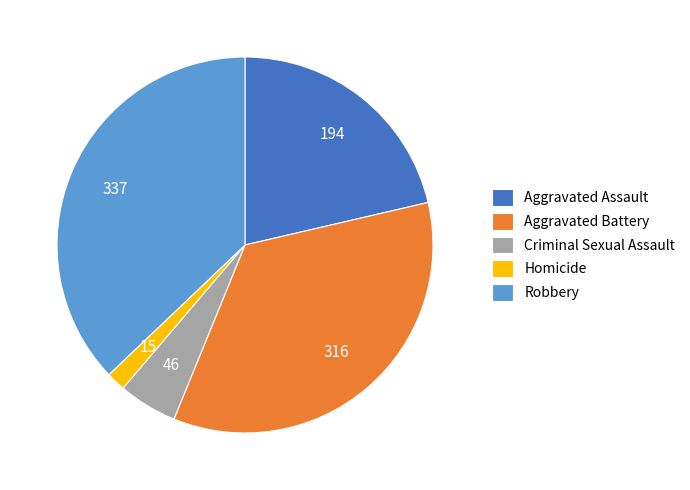

Does Robbery account for over 50% of the chart?

No